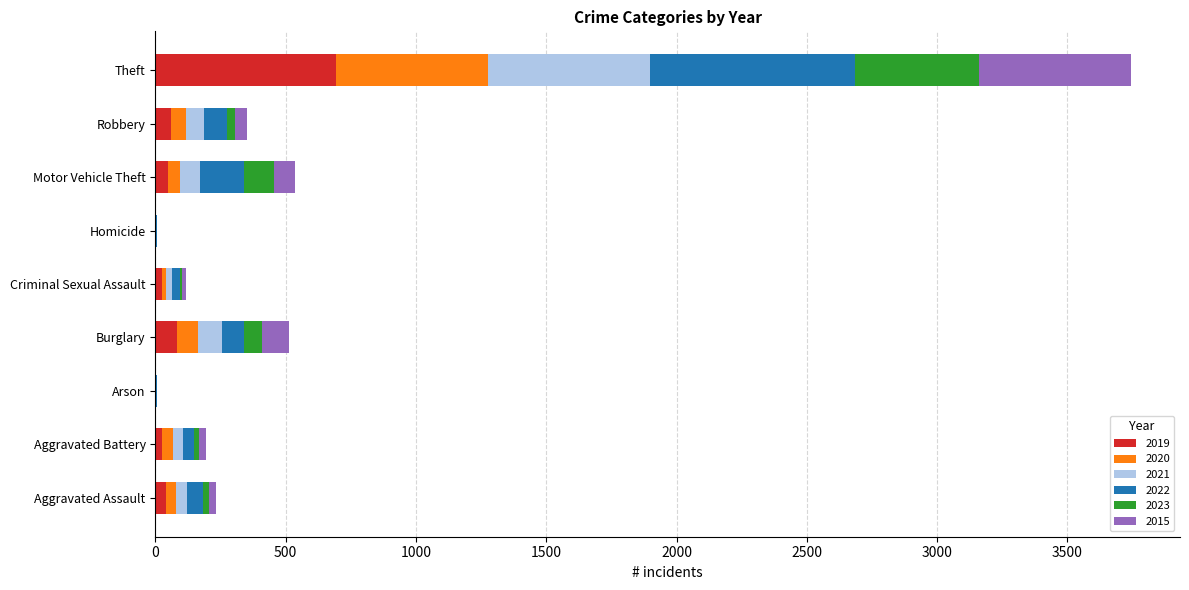

What is the maximum value for 2019?

692